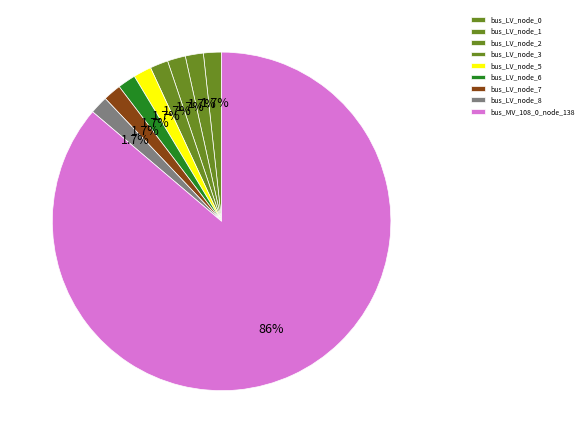

Count the number of slices in the pie.

9